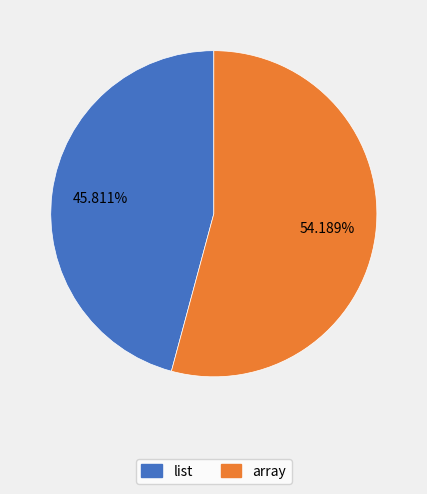

Do list and array together represent more than half of the pie?

Yes